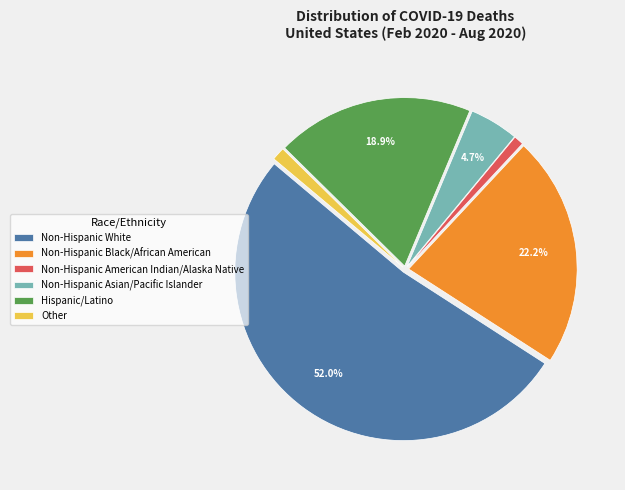

Does Non-Hispanic White account for over 50% of the chart?

Yes